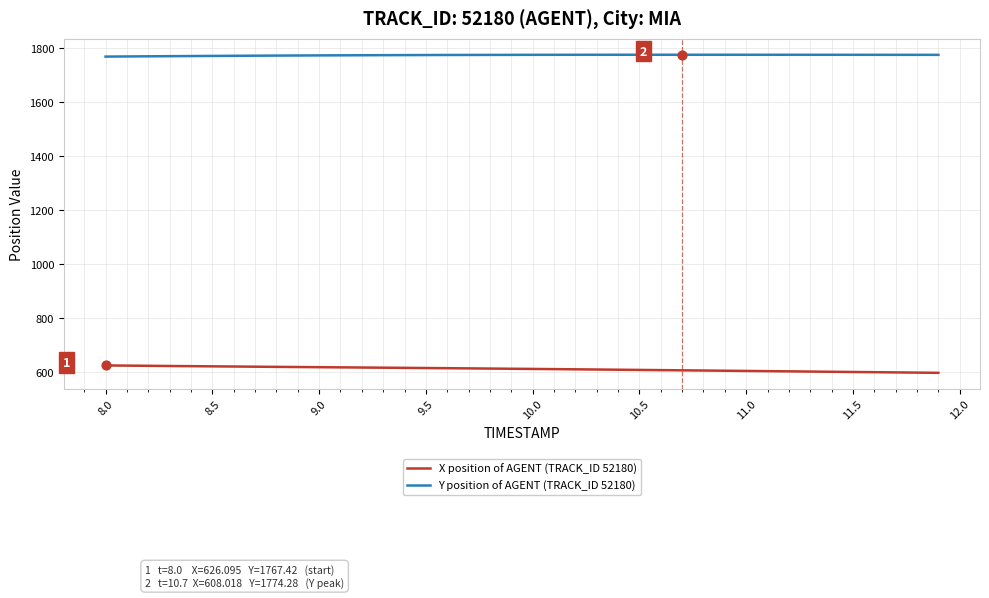

List the series in order of their peak value, highest first.

Y position of AGENT (TRACK_ID 52180), X position of AGENT (TRACK_ID 52180)